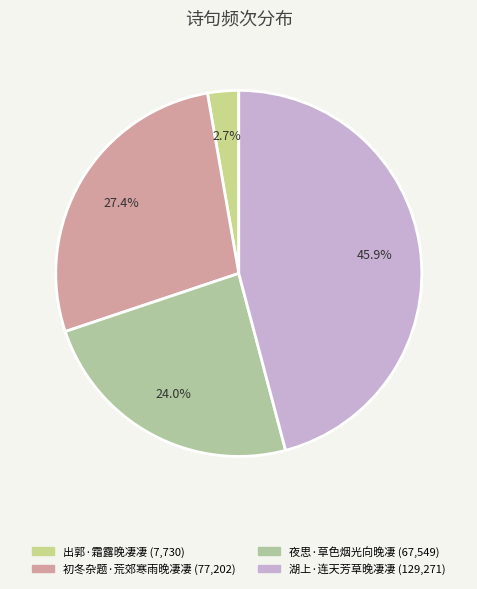

To the nearest percent, what is the average slice percentage?

25%